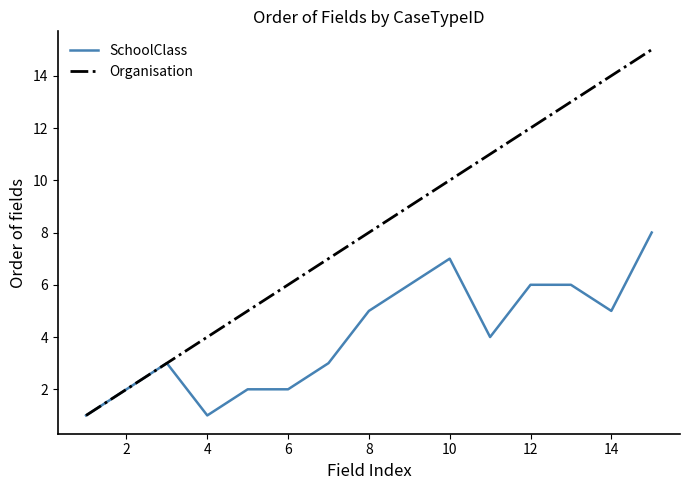

Which series has the largest total across all categories?

Organisation